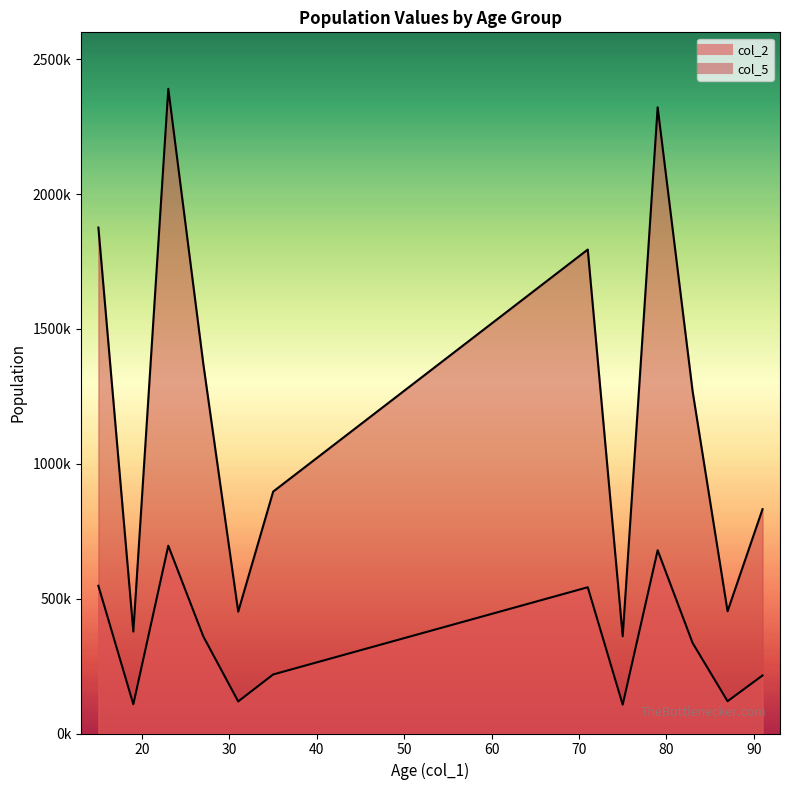

How many data points does each series have?

12